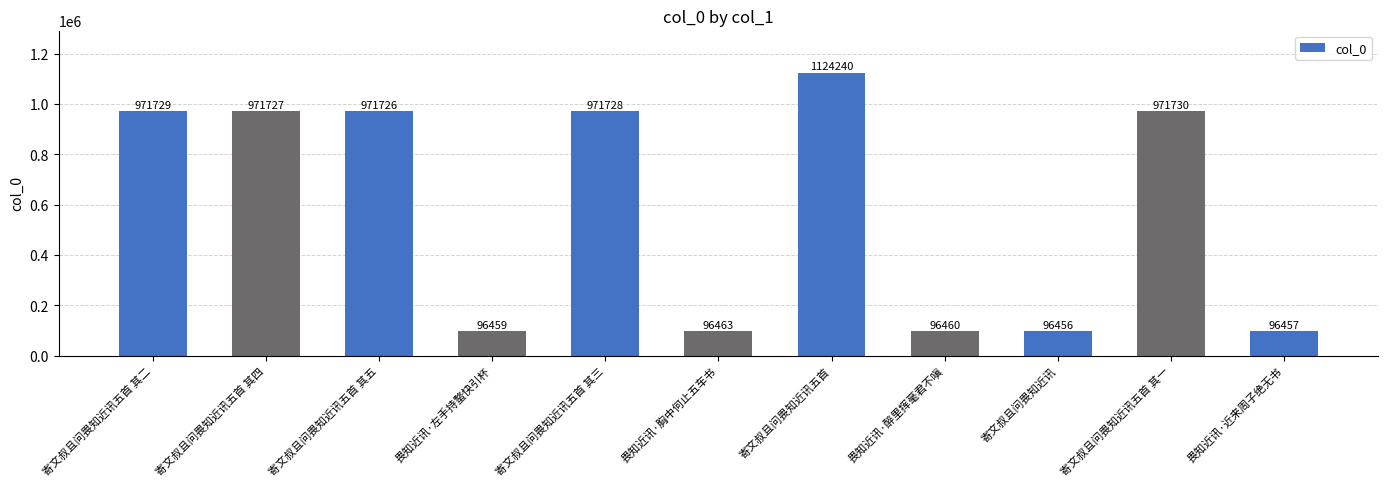

What is the sum of all values?

6465175